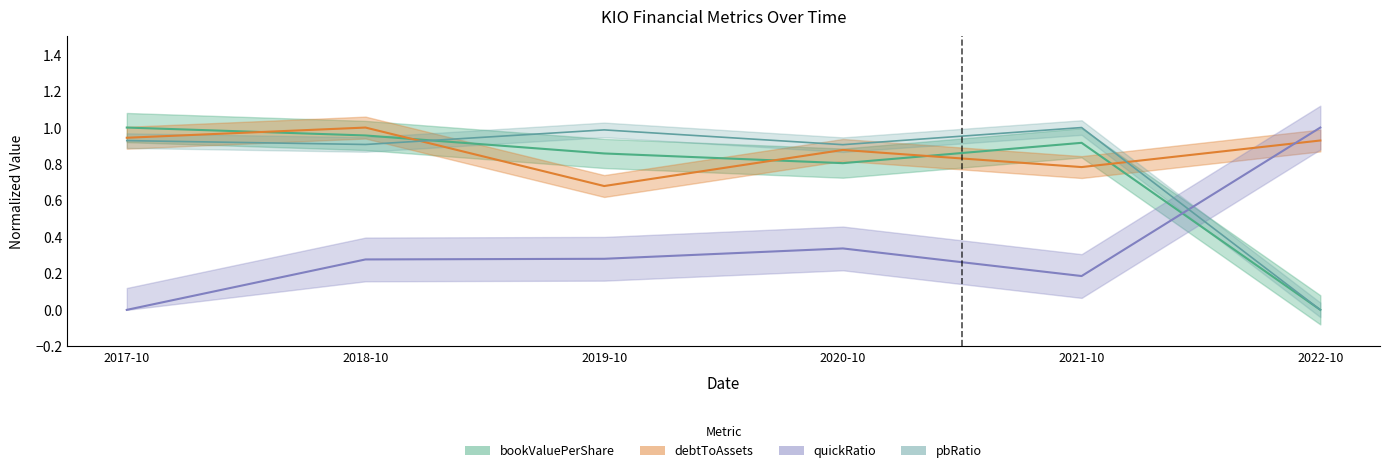

Which series has the largest range (max minus min)?

bookValuePerShare